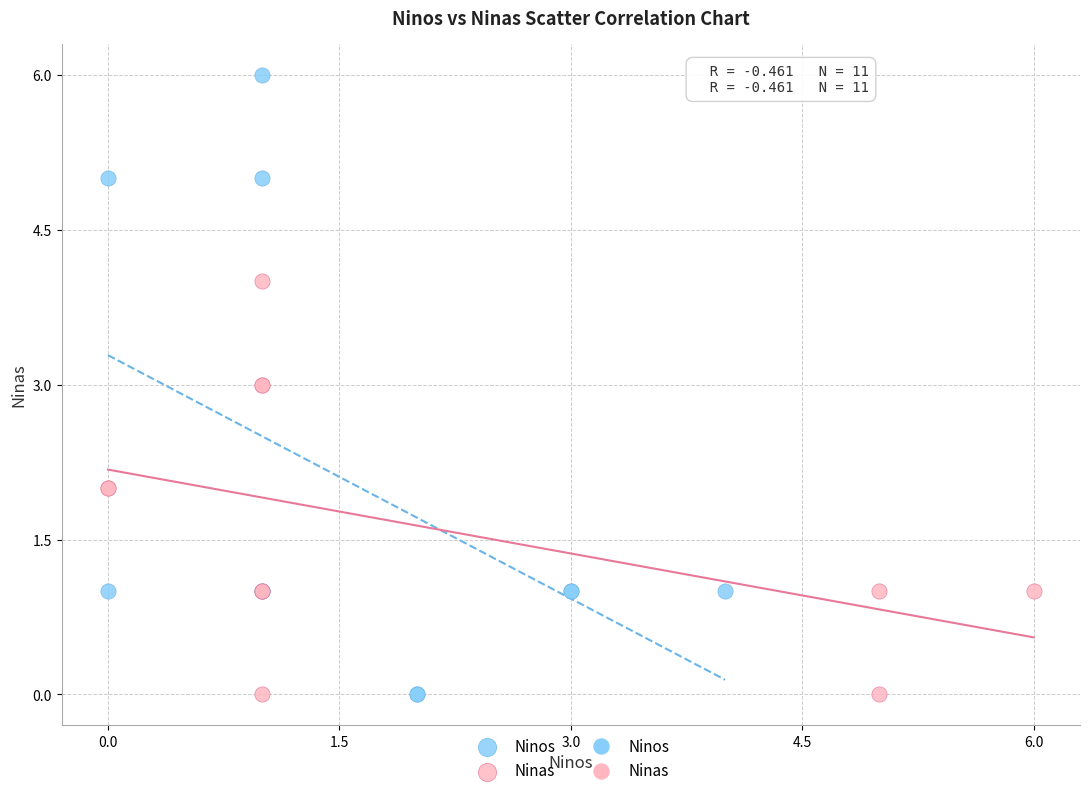

Which series has the widest spread of Y values?

Ninos